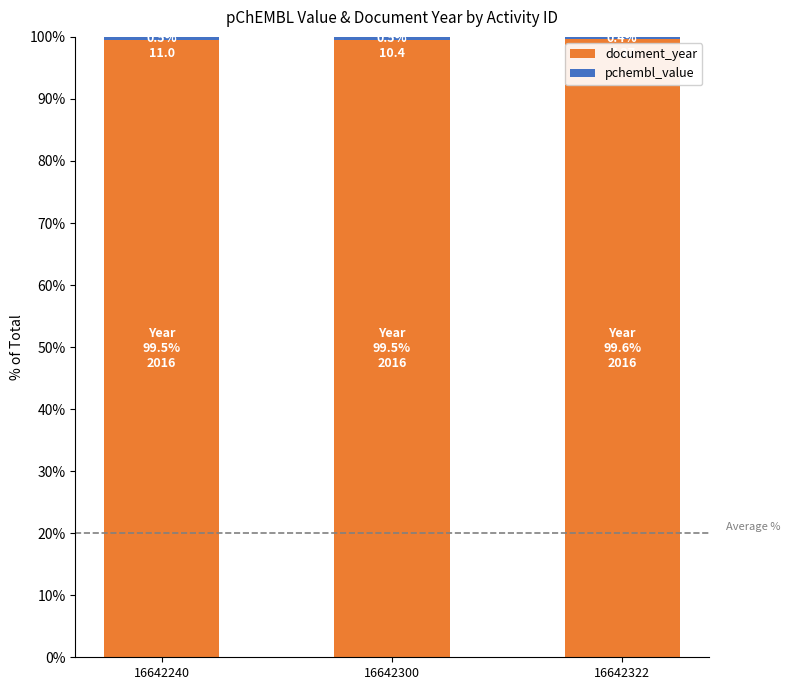

What is the lowest value of the document_year series?

99.5